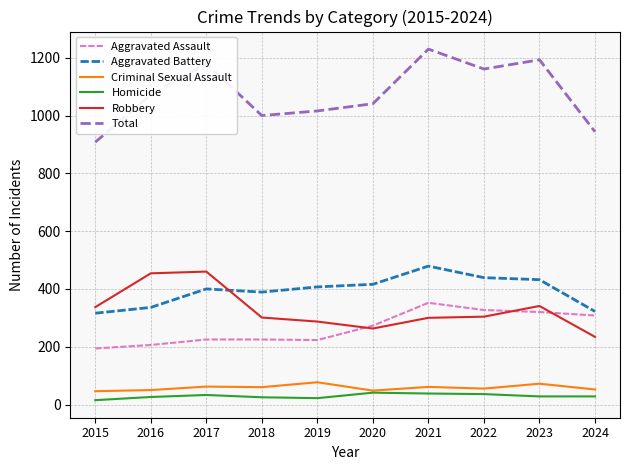

What is the minimum value for Aggravated Battery?

316